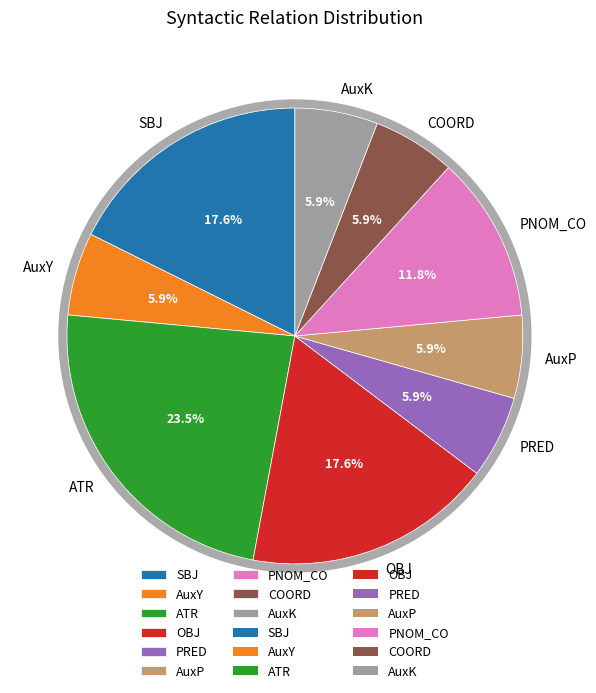

Which slice is the largest?

ATR